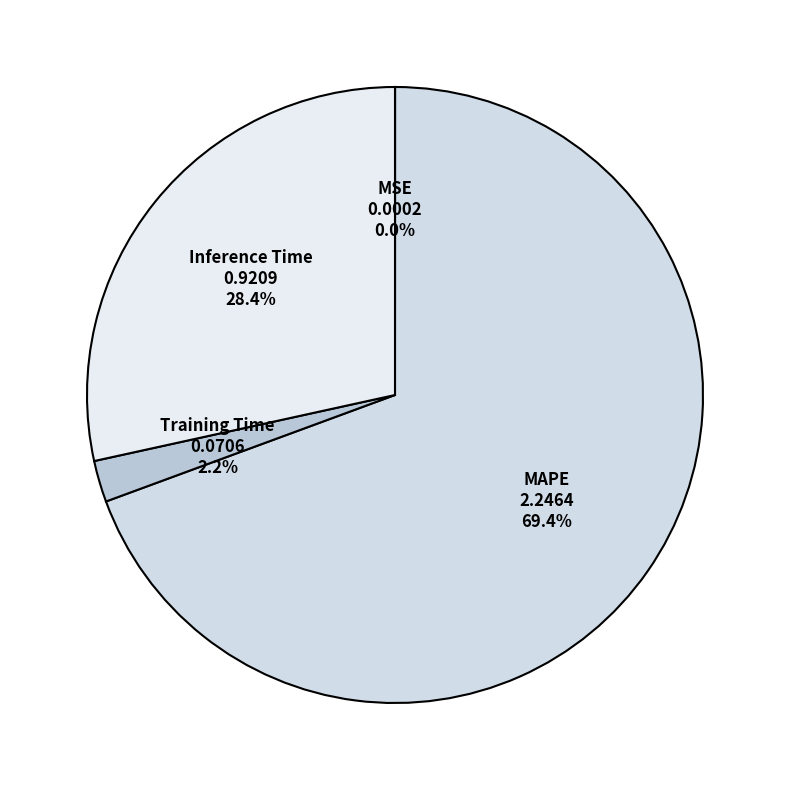

What is the total percentage of Training Time and MAPE?

71.6%